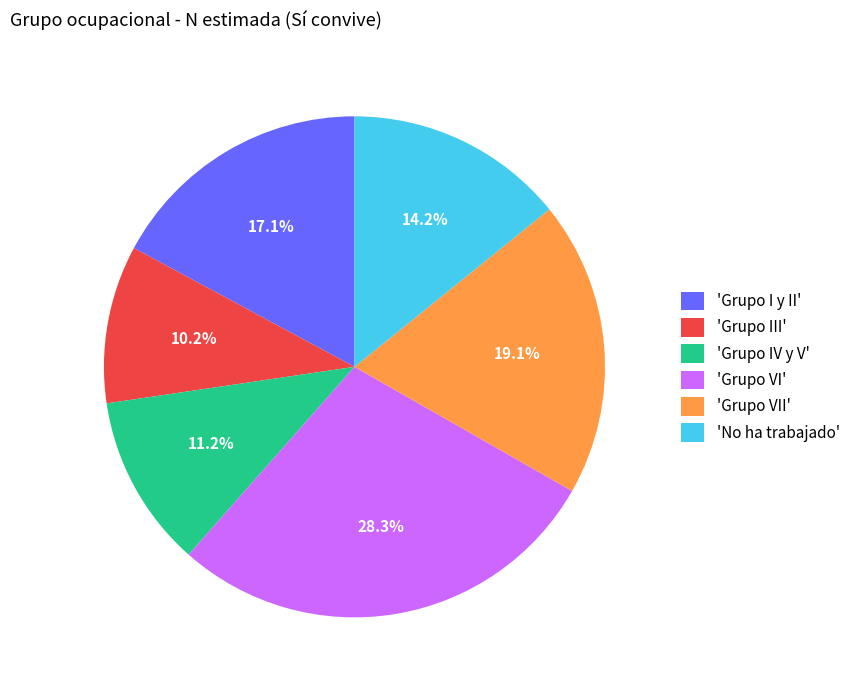

Approximately how many times larger is the value at 'No ha trabajado' compared to 'Grupo I y II'?

0.8